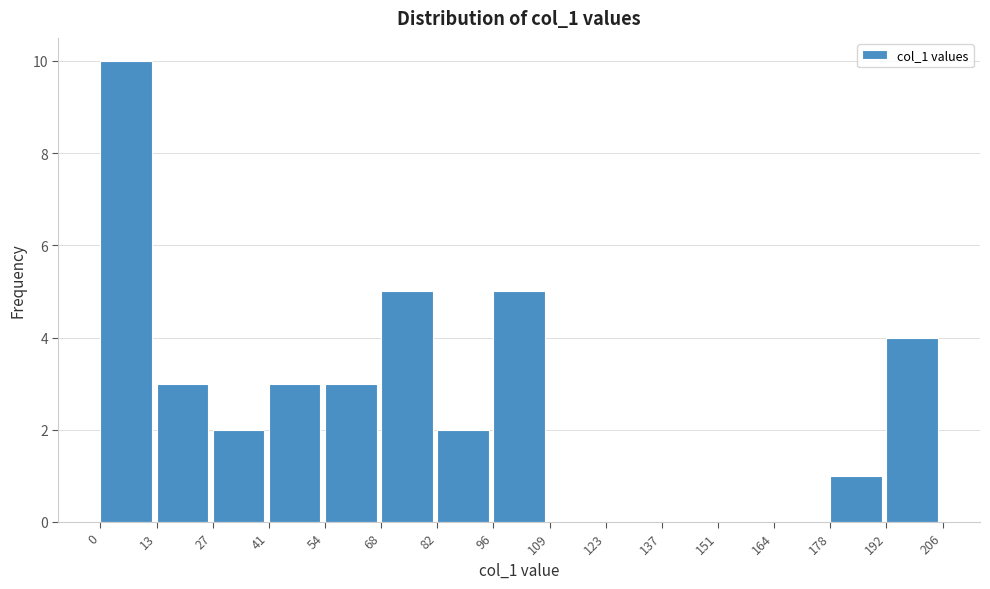

Over which range of the x-axis is the bar tallest?

0 to 13